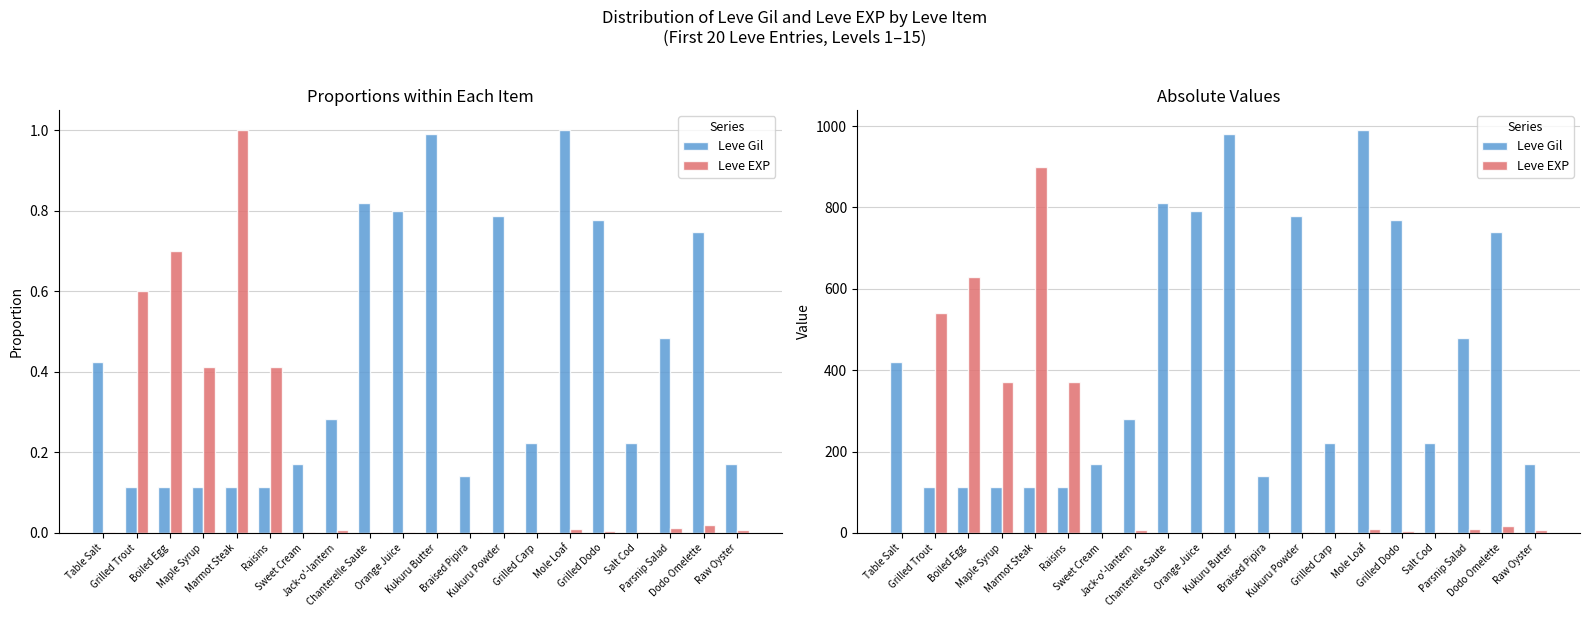

Reading left to right, list all the values displayed in this chart.

Leve Gil: 420	112	112	112	113	112	170	280	810	790	980	140	780	220	990	770	220	480	740	170
Leve EXP: 1	540	630	370	900	370	1	6	1	2	1	3	3	3	9	4	3	10	17	7